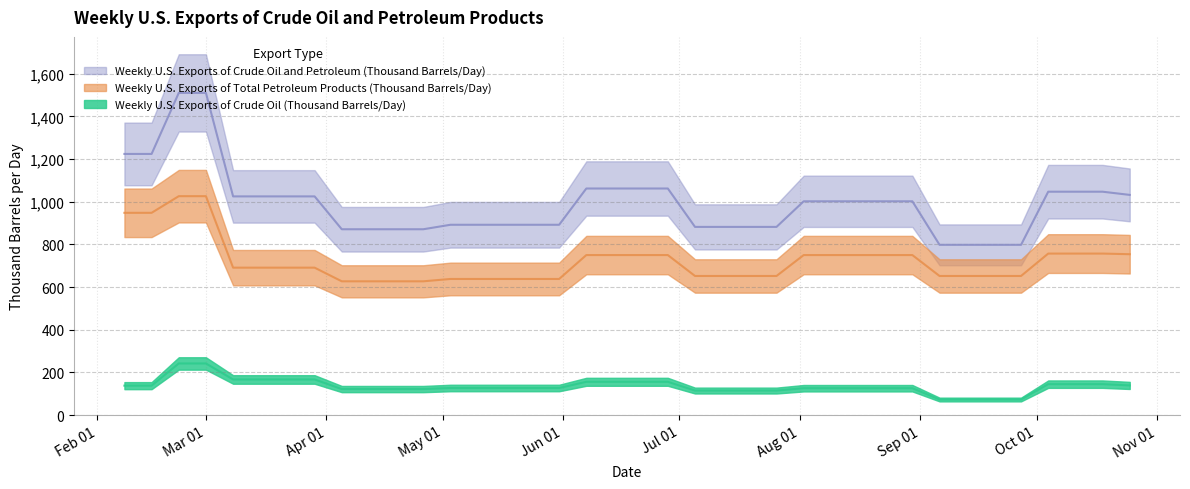

At 1991-04-05, list the series in order from smallest to largest.

Weekly U.S. Exports of Crude Oil (Thousand Barrels/Day), Weekly U.S. Exports of Total Petroleum Products (Thousand Barrels/Day), Weekly U.S. Exports of Crude Oil and Petroleum (Thousand Barrels/Day)